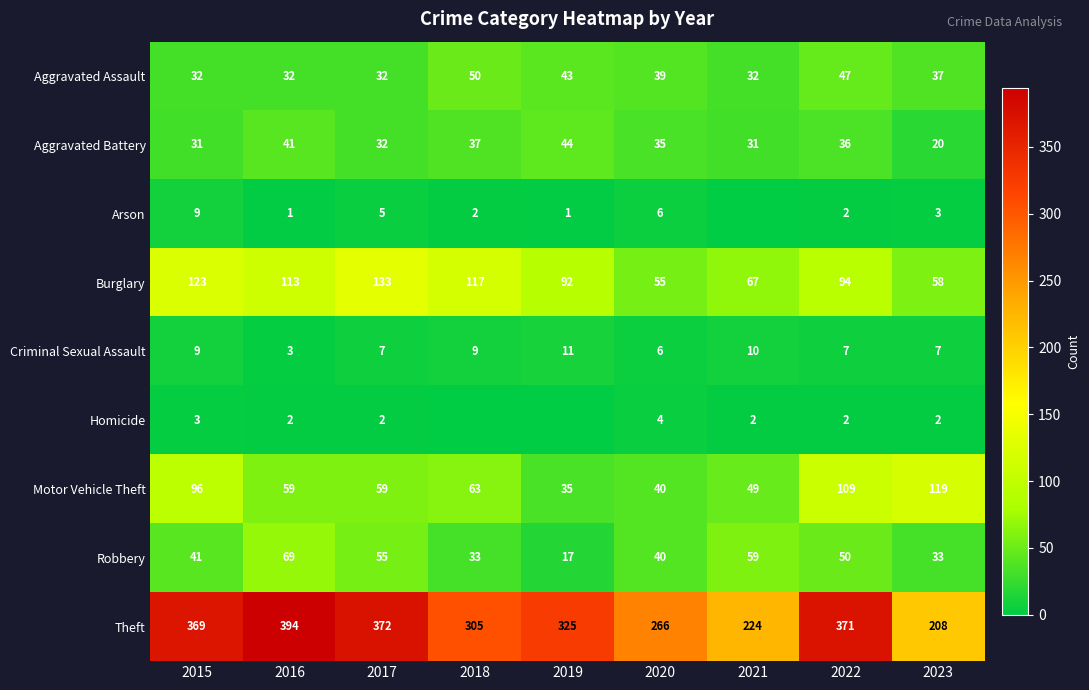

At which label does Theft reach its peak?

2016